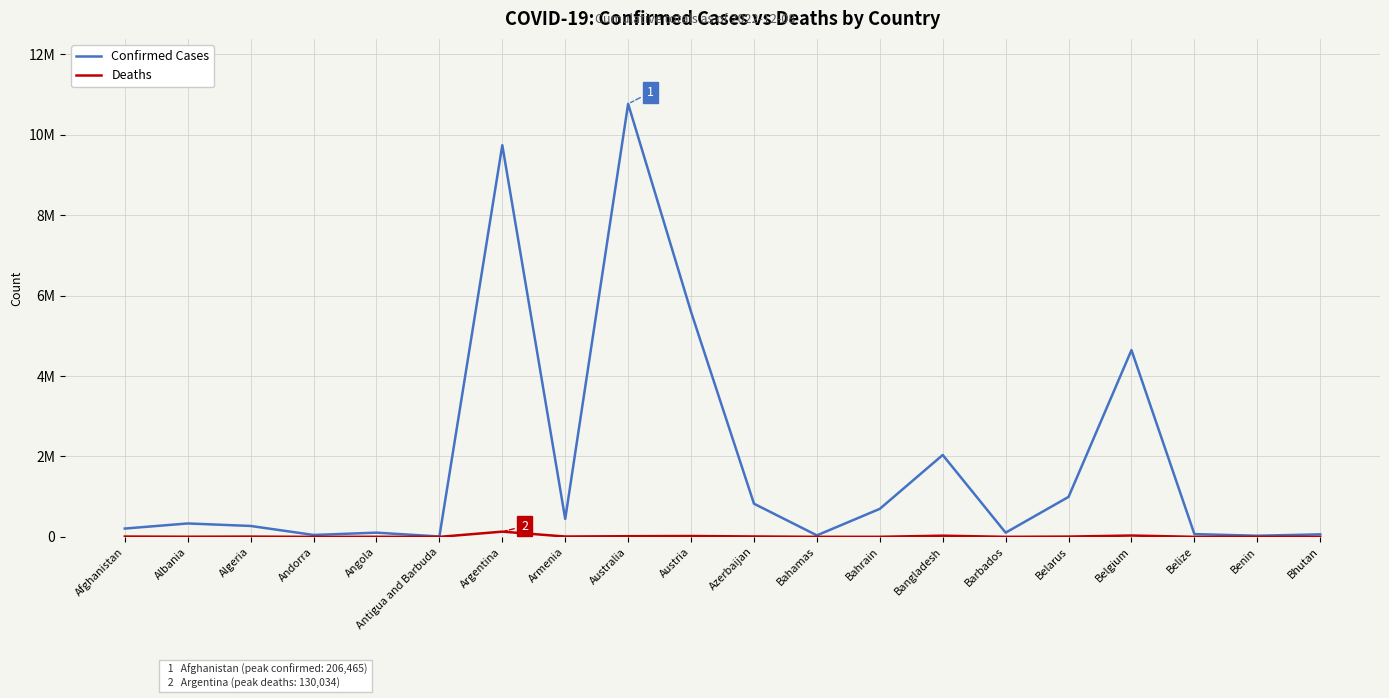

True or false: Confirmed Cases and Deaths intersect in this chart.

False